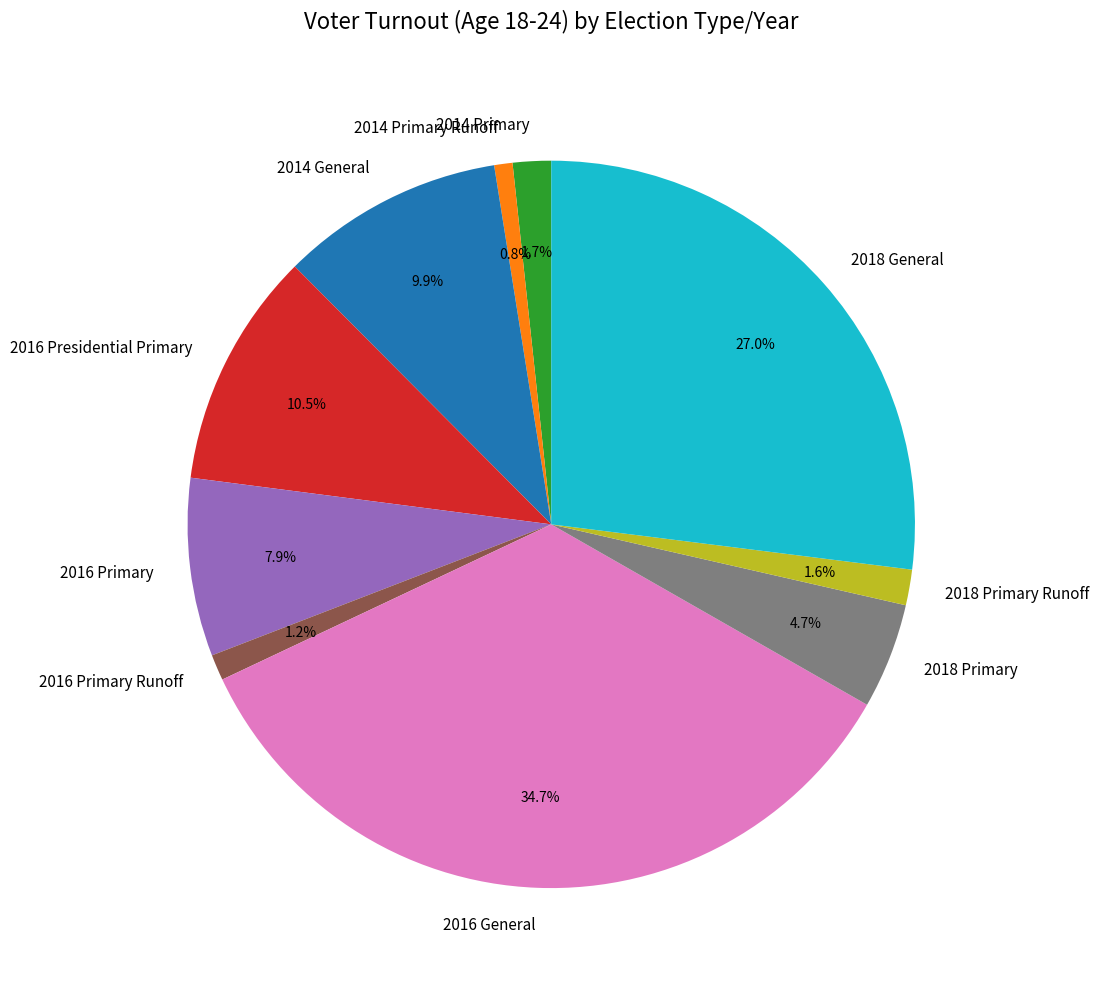

What is the largest slice in the pie chart?

2016 General